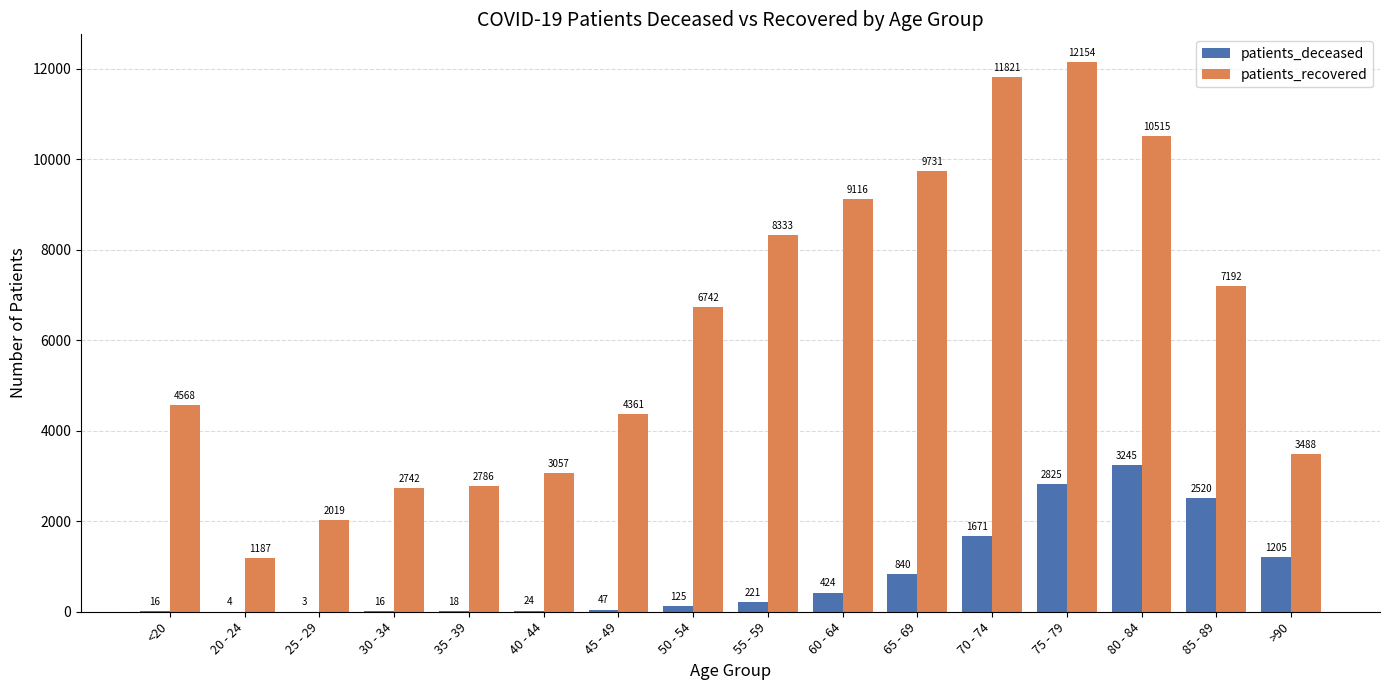

Where is patients_recovered nearest to the value 6670?

50 - 54